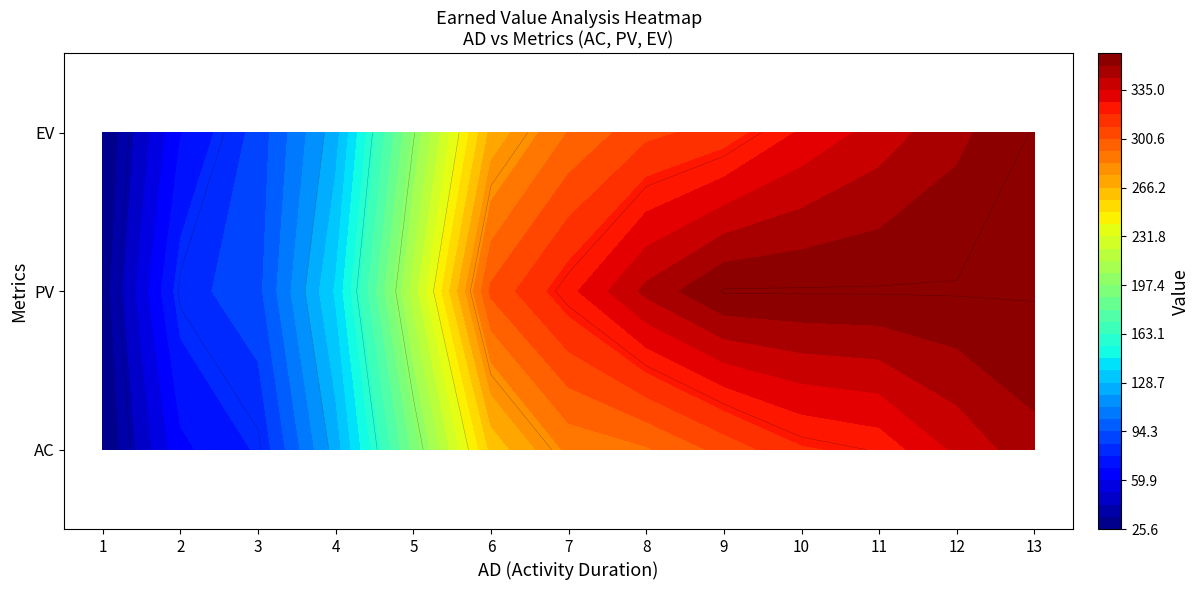

What value does the PV series have at 6?

323.6